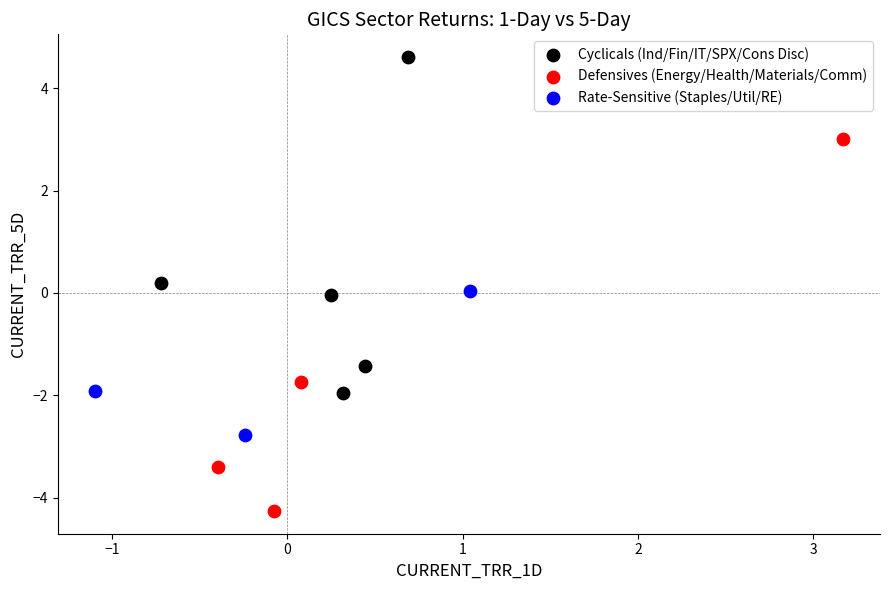

Which series reaches the minimum Y coordinate?

Defensives (Energy/Health/Materials/Comm)